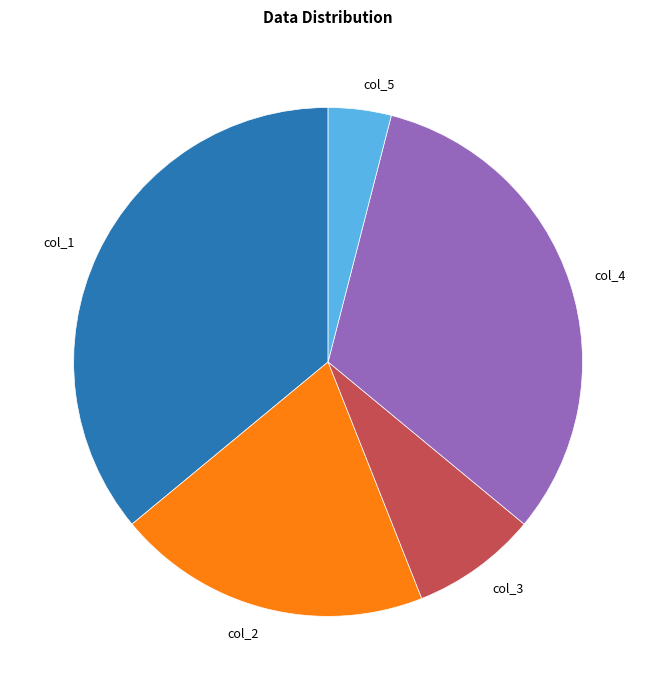

How many slices are in this pie chart?

5